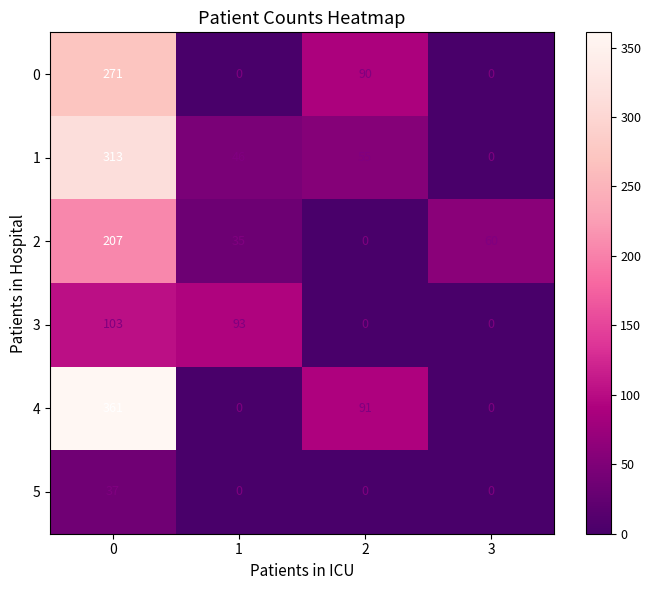

List the series in order of their peak value, lowest first.

5, 3, 2, 0, 1, 4